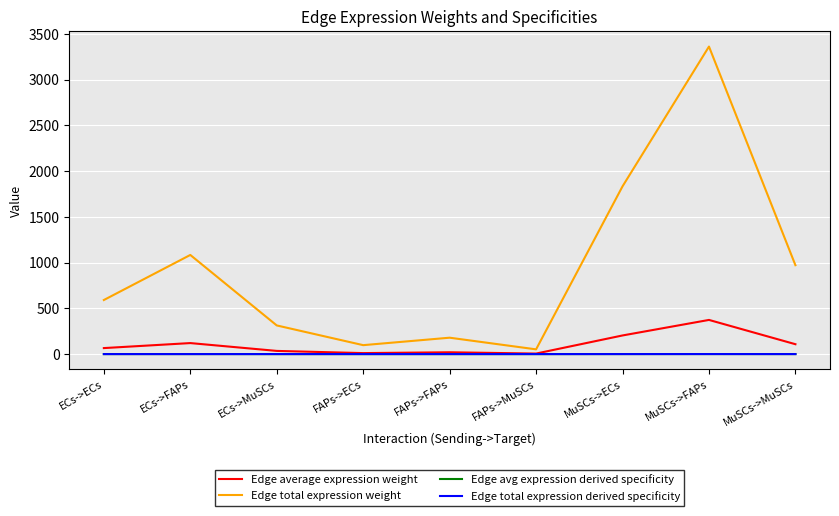

Is this an area chart (filled region under the line)?

No